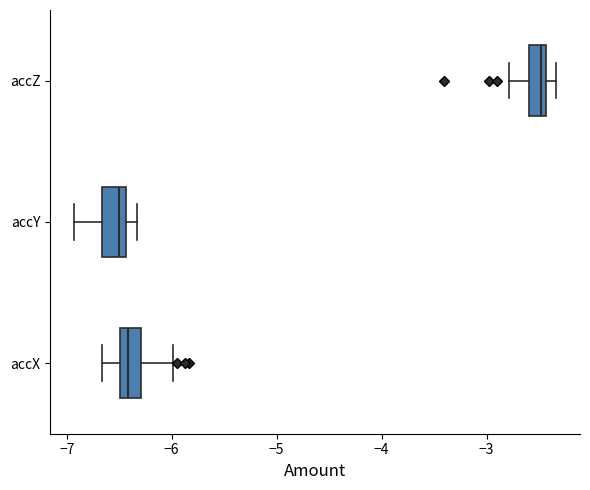

Which box's median line is the furthest to the right?

accZ